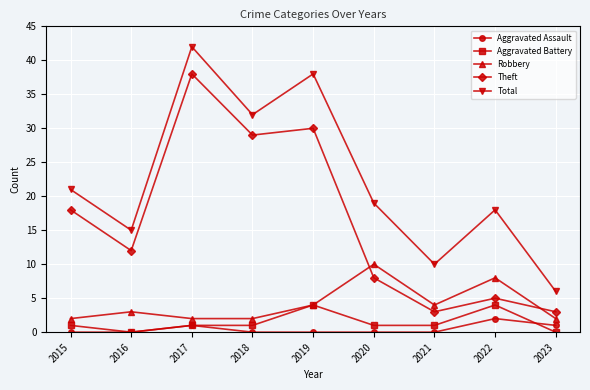

What is the sum of the Total values at 2016 and 2020?

34